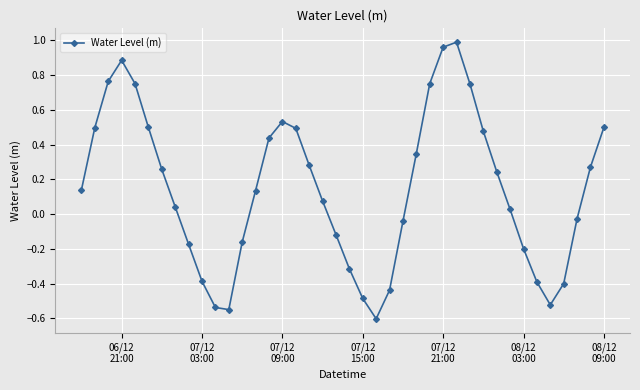

What is the sum of all values?

5.7